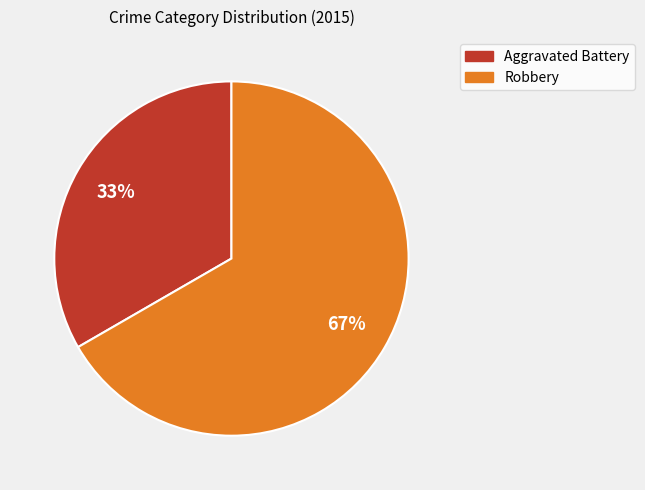

Which slice is the smallest?

Aggravated Battery